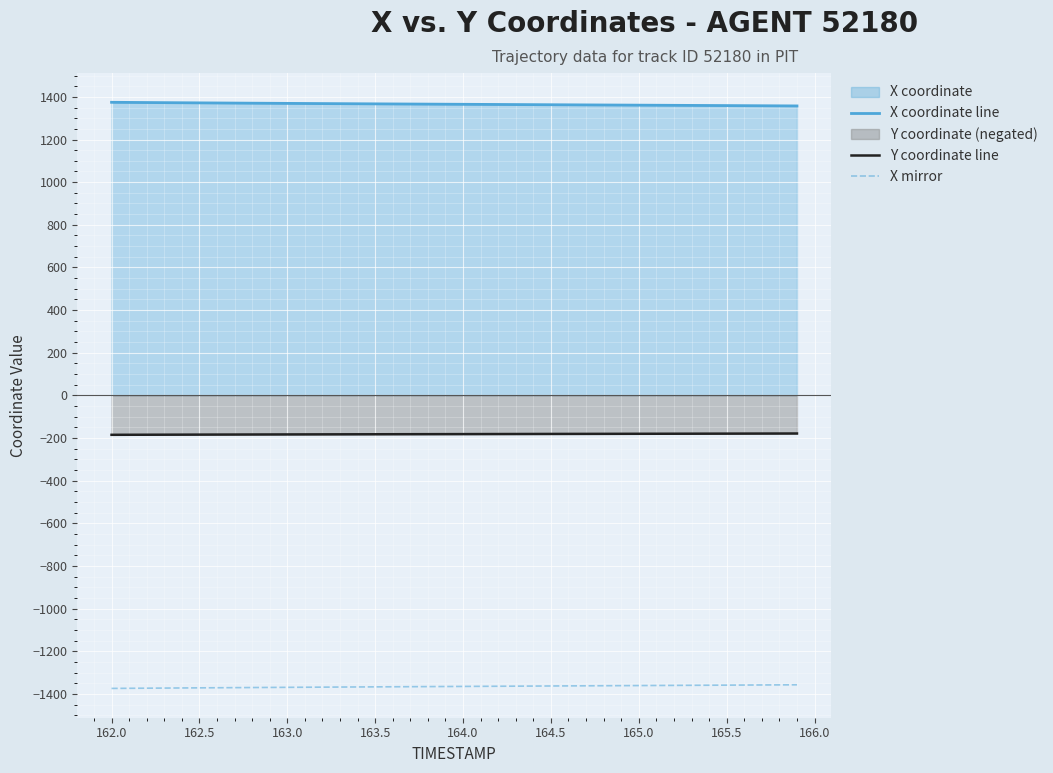

At how many categories does at least one series exceed 1014?

40